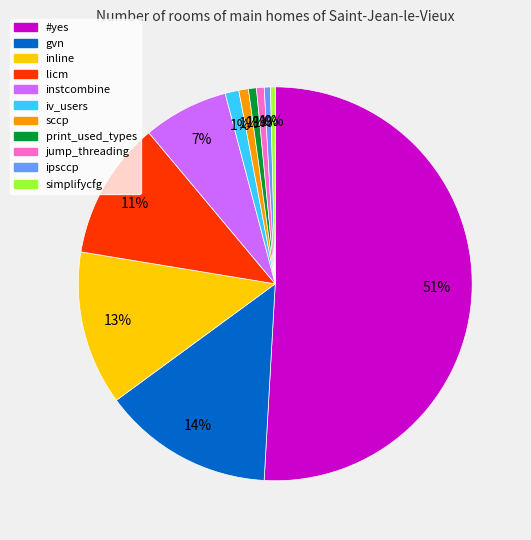

Count the number of slices in the pie.

11